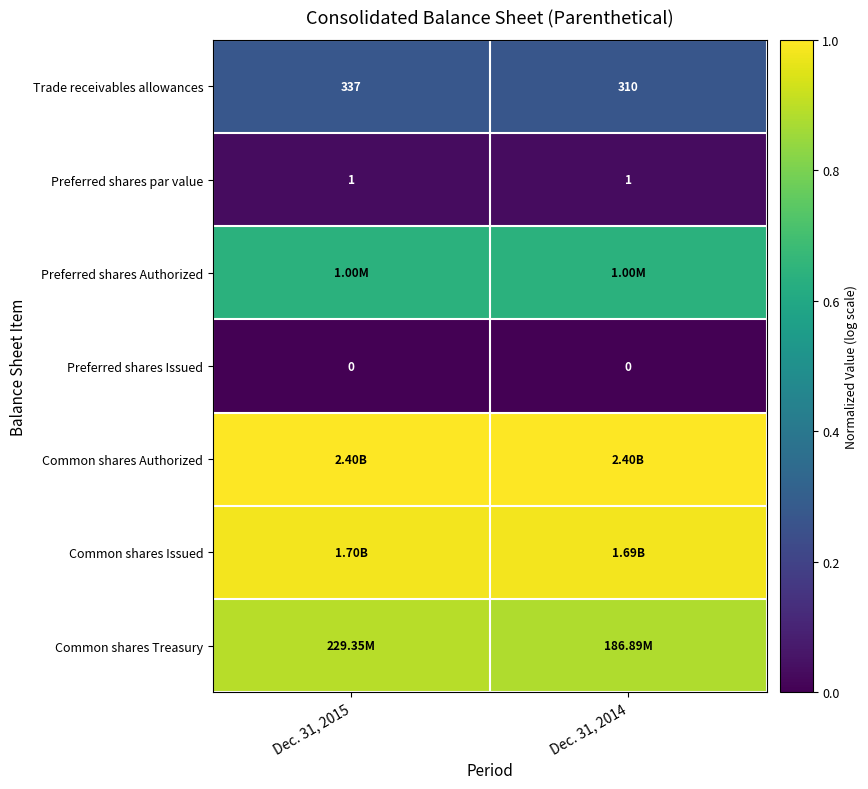

List the series in order of their peak value, highest first.

Common shares Authorized, Common shares Issued, Common shares Treasury, Preferred shares Authorized, Trade receivables allowances, Preferred shares par value, Preferred shares Issued